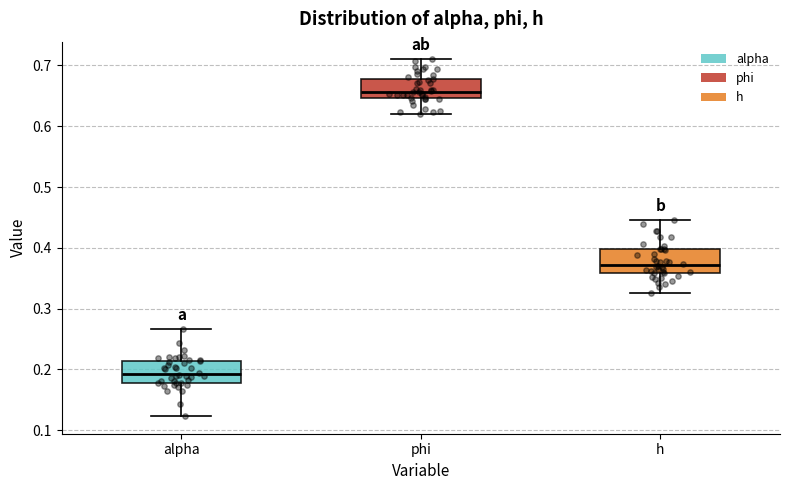

Reading left to right, read every box against the y-axis: the position of its median line, the range the box covers, and the ends of its whiskers. The values are not printed on the chart, so give them approximately, as read against the axis.

alpha: median 0.19, box 0.18 to 0.21, whiskers 0.12 to 0.27
phi: median 0.66, box 0.65 to 0.68, whiskers 0.62 to 0.71
h: median 0.37, box 0.36 to 0.40, whiskers 0.33 to 0.45